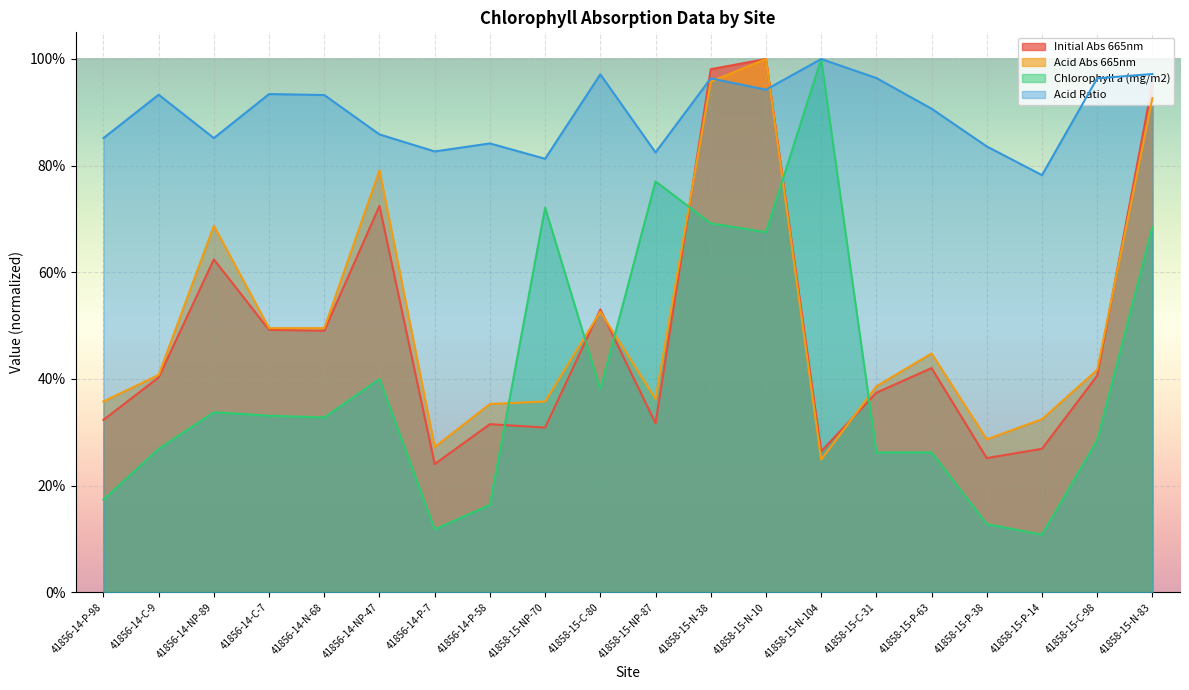

What is the value of the Chlorophyll a (mg/m2) point at the 15th from the left?

0.3